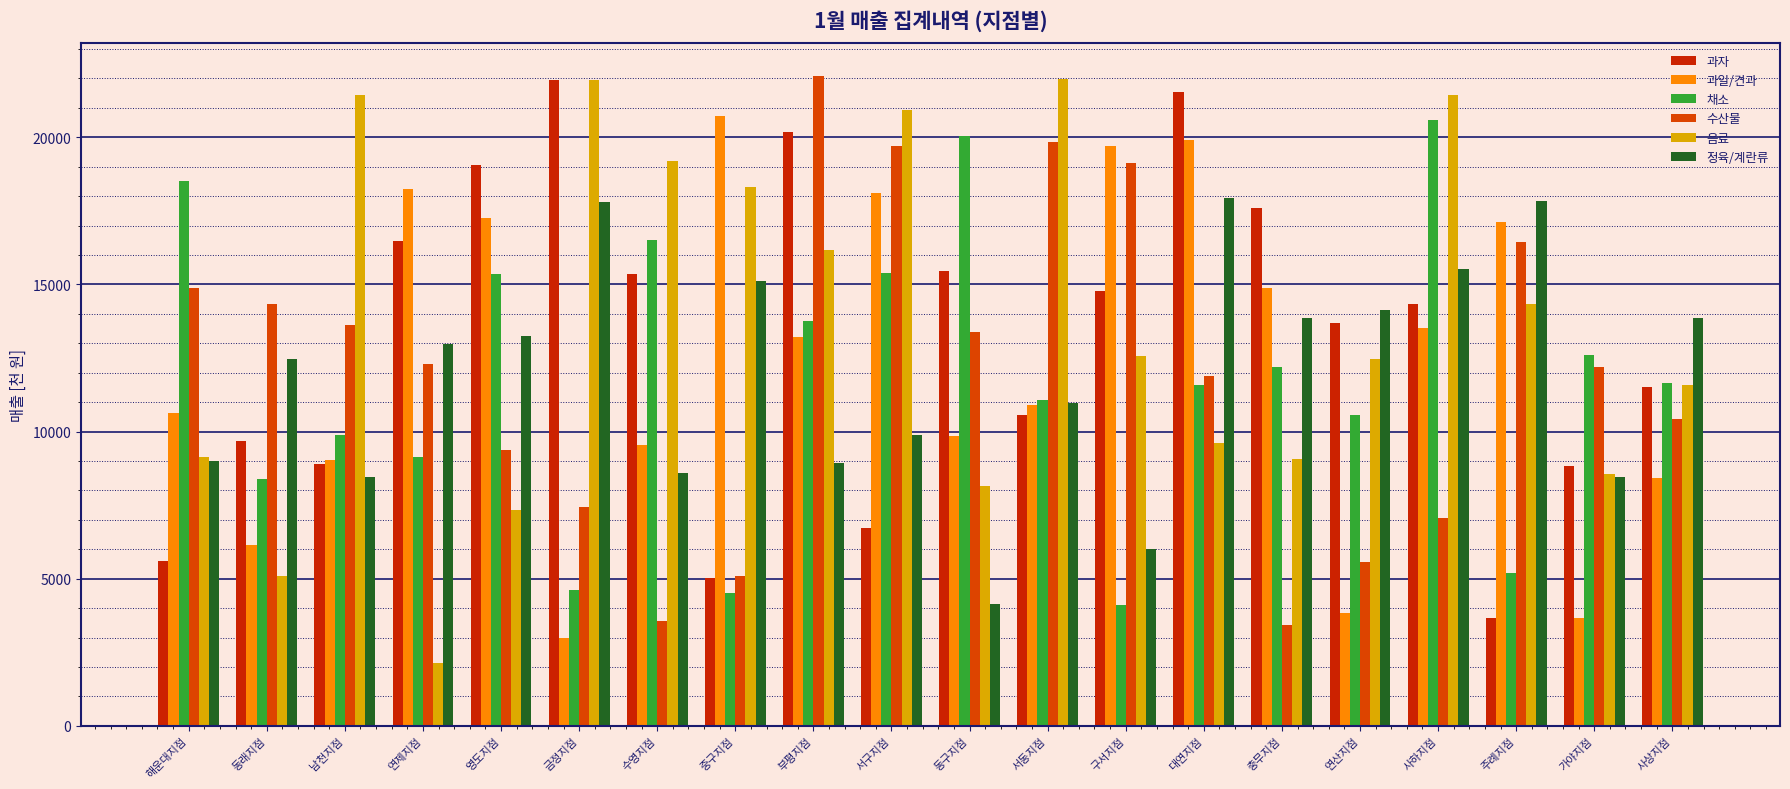

Reading right to left, transcribe all the data shown in this chart.

과자: 사상지점=11500	가야지점=8820	주례지점=3650	사하지점=14350	연산지점=13700	충무지점=17600	대연지점=21540	구서지점=14770	서동지점=10550	동구지점=15440	서구지점=6730	부평지점=20180	중구지점=5020	수영지점=15350	금정지점=21940	영도지점=19060	연제지점=16490	남천지점=8890	동래지점=9670	해운대지점=5610
과일/견과: 사상지점=8420	가야지점=3670	주례지점=17120	사하지점=13510	연산지점=3840	충무지점=14890	대연지점=19910	구서지점=19700	서동지점=10920	동구지점=9840	서구지점=18100	부평지점=13200	중구지점=20720	수영지점=9540	금정지점=3000	영도지점=17270	연제지점=18230	남천지점=9020	동래지점=6160	해운대지점=10620
채소: 사상지점=11650	가야지점=12590	주례지점=5210	사하지점=20580	연산지점=10550	충무지점=12200	대연지점=11600	구서지점=4120	서동지점=11080	동구지점=20030	서구지점=15400	부평지점=13760	중구지점=4500	수영지점=16520	금정지점=4630	영도지점=15360	연제지점=9140	남천지점=9870	동래지점=8400	해운대지점=18500
수산물: 사상지점=10440	가야지점=12200	주례지점=16450	사하지점=7050	연산지점=5580	충무지점=3420	대연지점=11880	구서지점=19140	서동지점=19840	동구지점=13380	서구지점=19700	부평지점=22090	중구지점=5080	수영지점=3550	금정지점=7440	영도지점=9360	연제지점=12290	남천지점=13610	동래지점=14350	해운대지점=14880
음료: 사상지점=11580	가야지점=8560	주례지점=14340	사하지점=21430	연산지점=12480	충무지점=9060	대연지점=9610	구서지점=12560	서동지점=21970	동구지점=8140	서구지점=20940	부평지점=16160	중구지점=18310	수영지점=19200	금정지점=21940	영도지점=7330	연제지점=2140	남천지점=21440	동래지점=5090	해운대지점=9150
정육/계란류: 사상지점=13850	가야지점=8450	주례지점=17830	사하지점=15540	연산지점=14130	충무지점=13850	대연지점=17940	구서지점=6010	서동지점=10970	동구지점=4140	서구지점=9900	부평지점=8950	중구지점=15110	수영지점=8580	금정지점=17810	영도지점=13250	연제지점=12970	남천지점=8470	동래지점=12480	해운대지점=9010